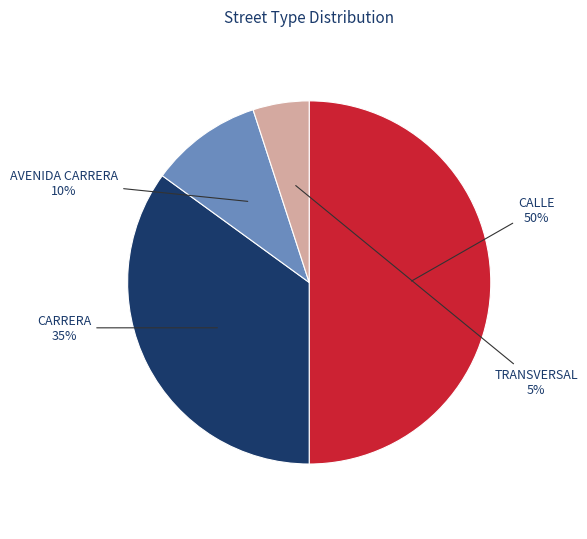

What percentage is the CALLE slice, to the nearest percent?

50%